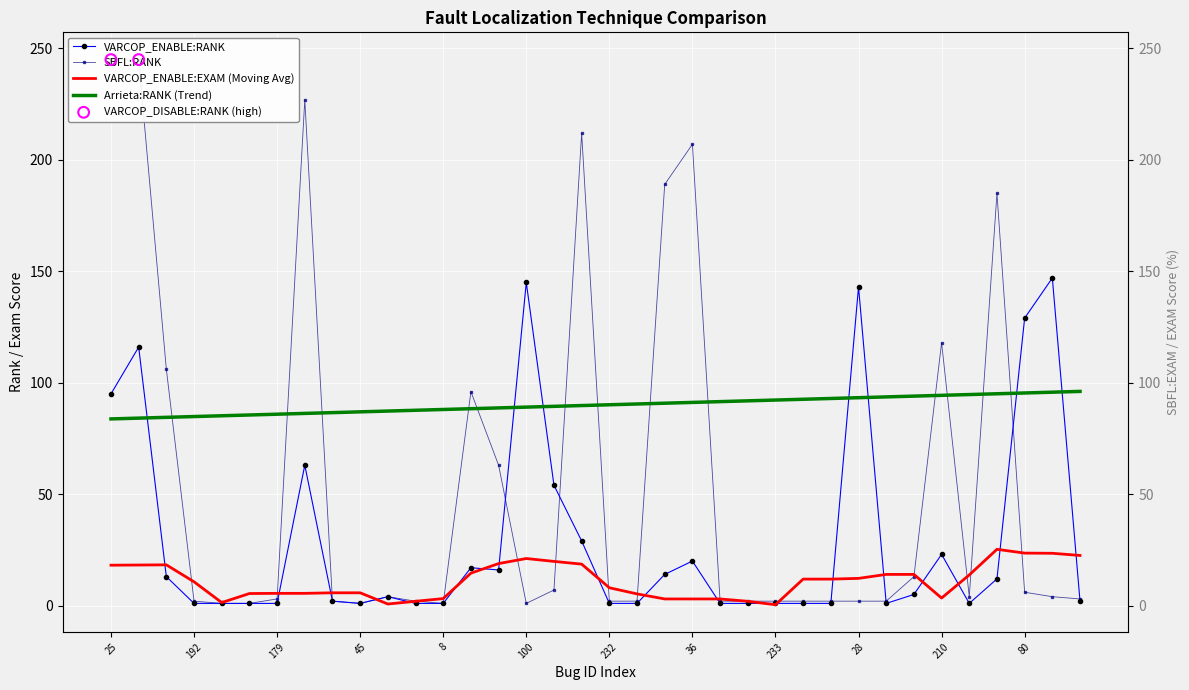

Which series contains the lowest Y value?

VARCOP_ENABLE:RANK